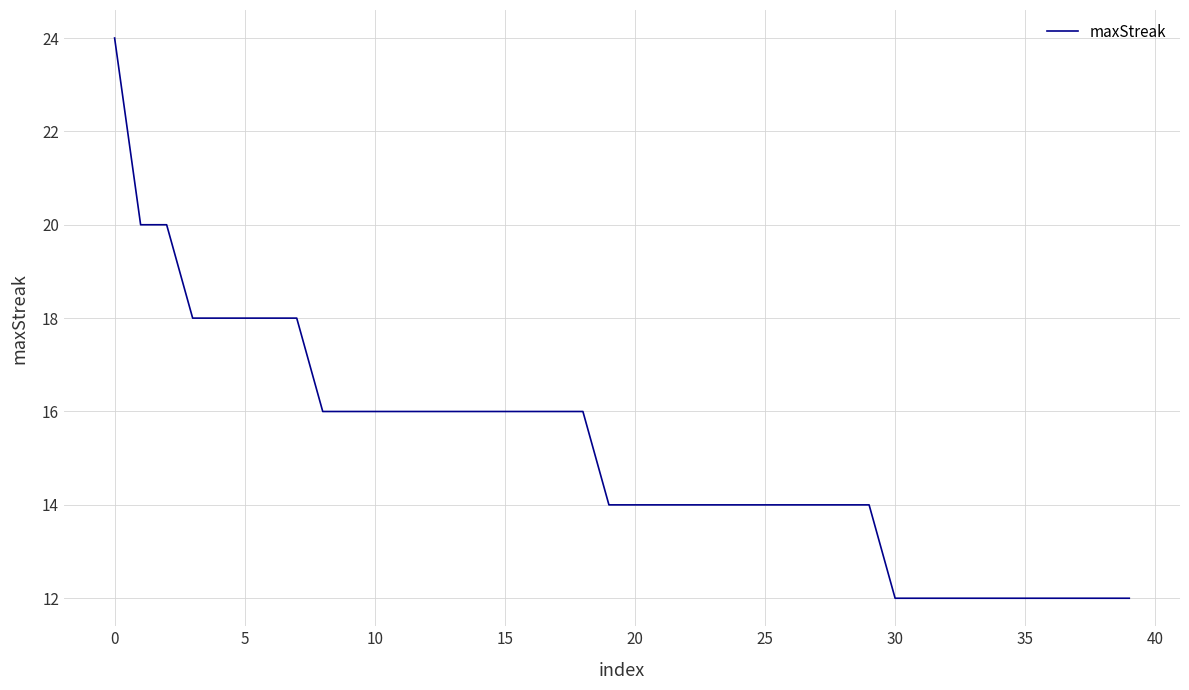

What is the difference between the maximum and minimum values?

12